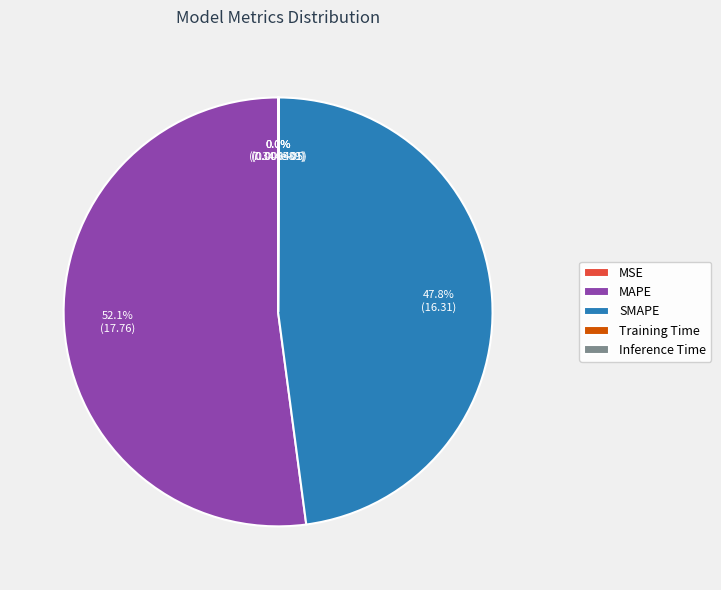

What is the largest slice in the pie chart?

MAPE